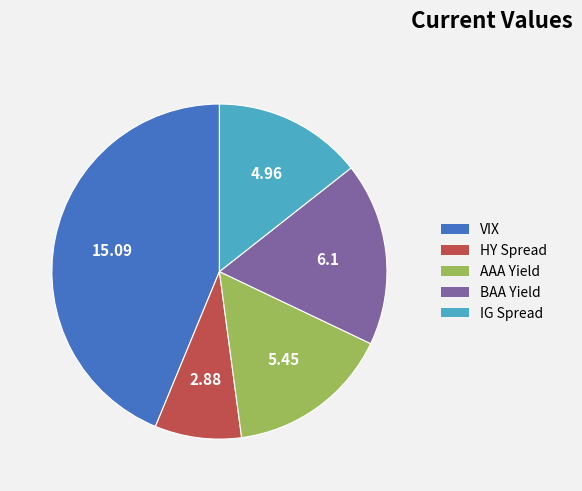

Between BAA Yield and AAA Yield, which is larger?

BAA Yield